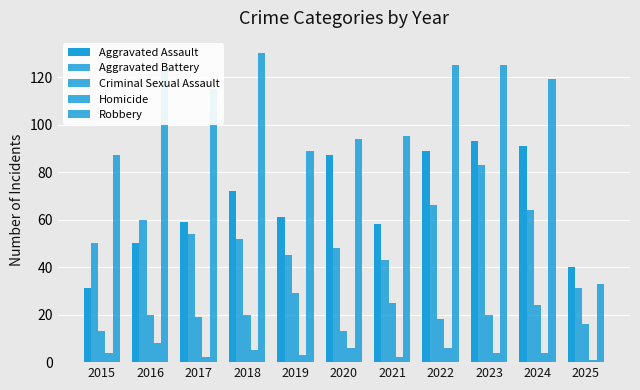

The Aggravated Battery series shows 40 at 2023. True or false?

False